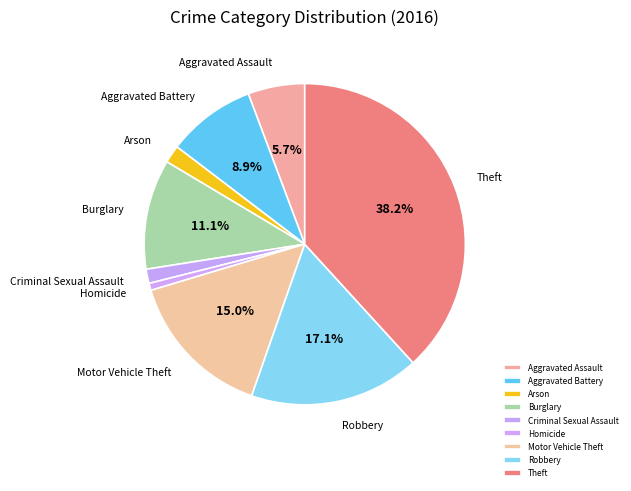

Between Burglary and Homicide, which is larger?

Burglary